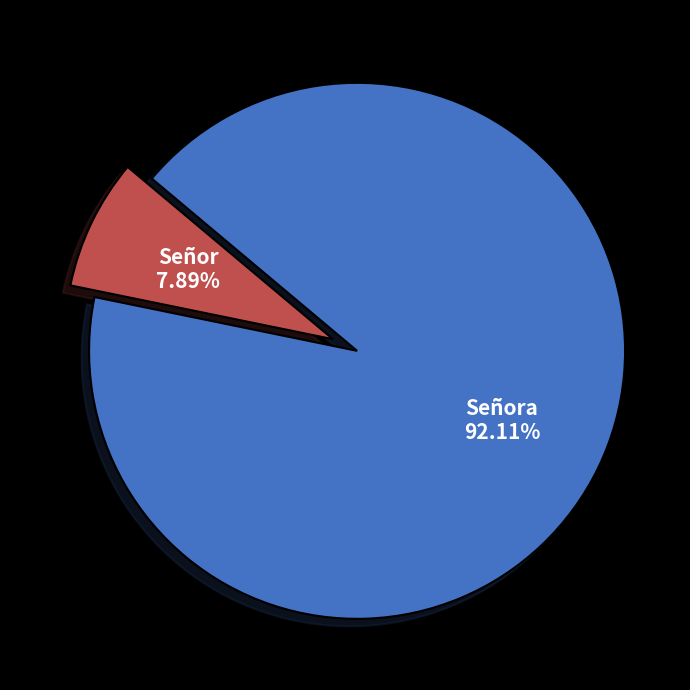

Count the number of slices in the pie.

2